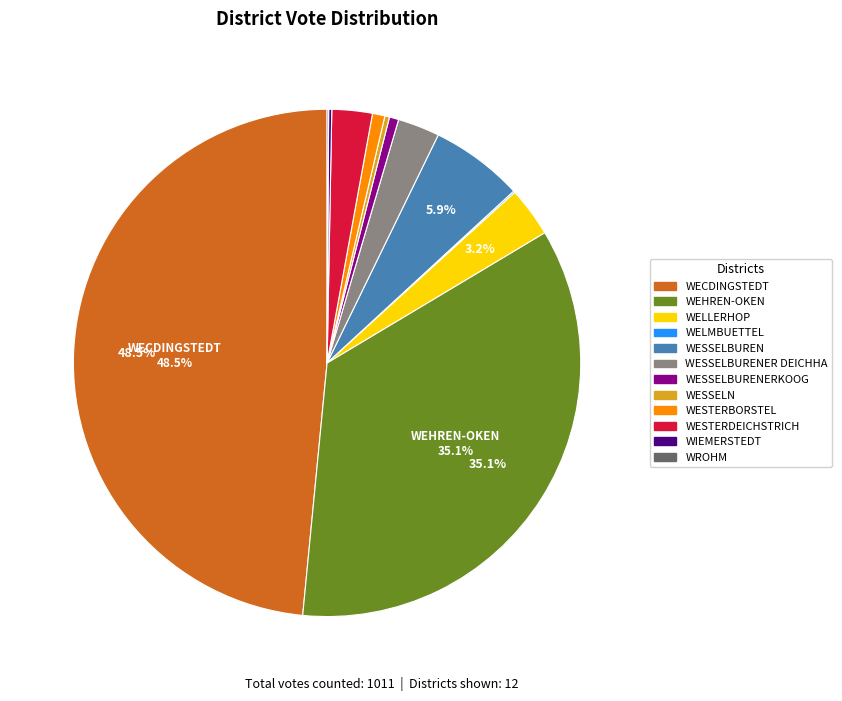

Does any single category account for the majority?

No